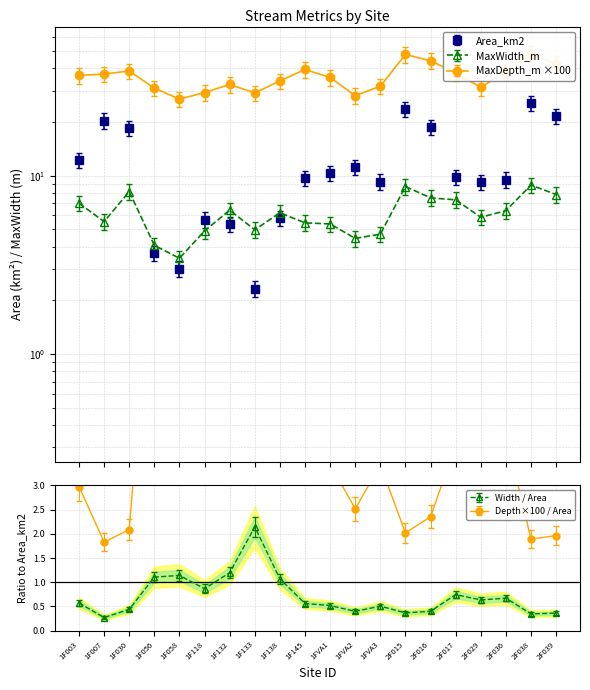

Rank the series by their average value, from highest to lowest.

MaxDepth_m, Area_km2, MaxWidth_m